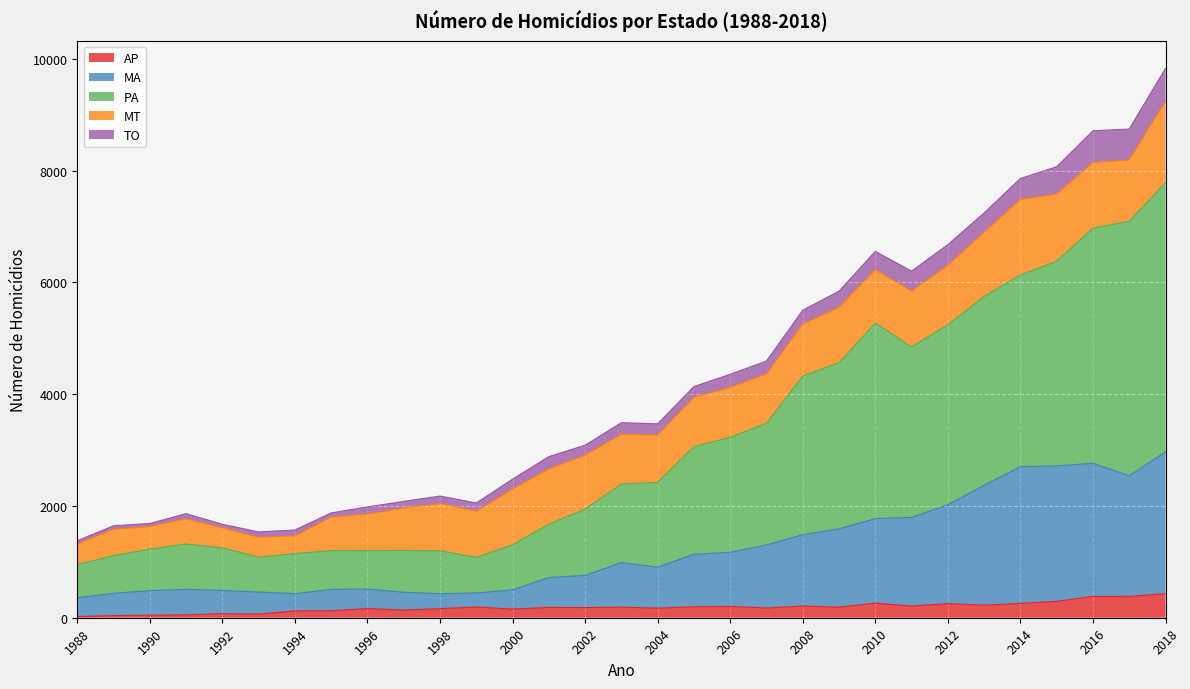

In MA, how many points are lower than both neighbors (excluding endpoints)?

4